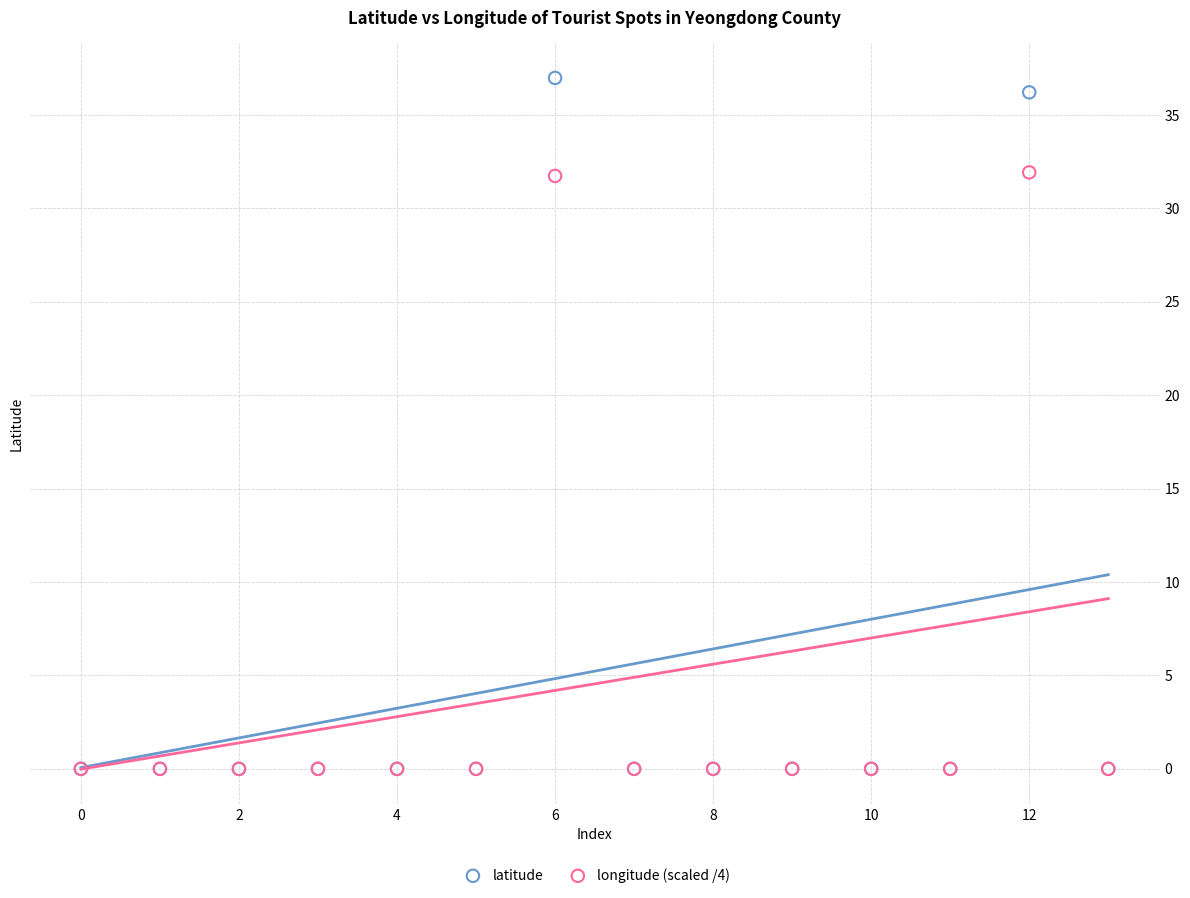

Which series reaches the maximum Y coordinate?

latitude